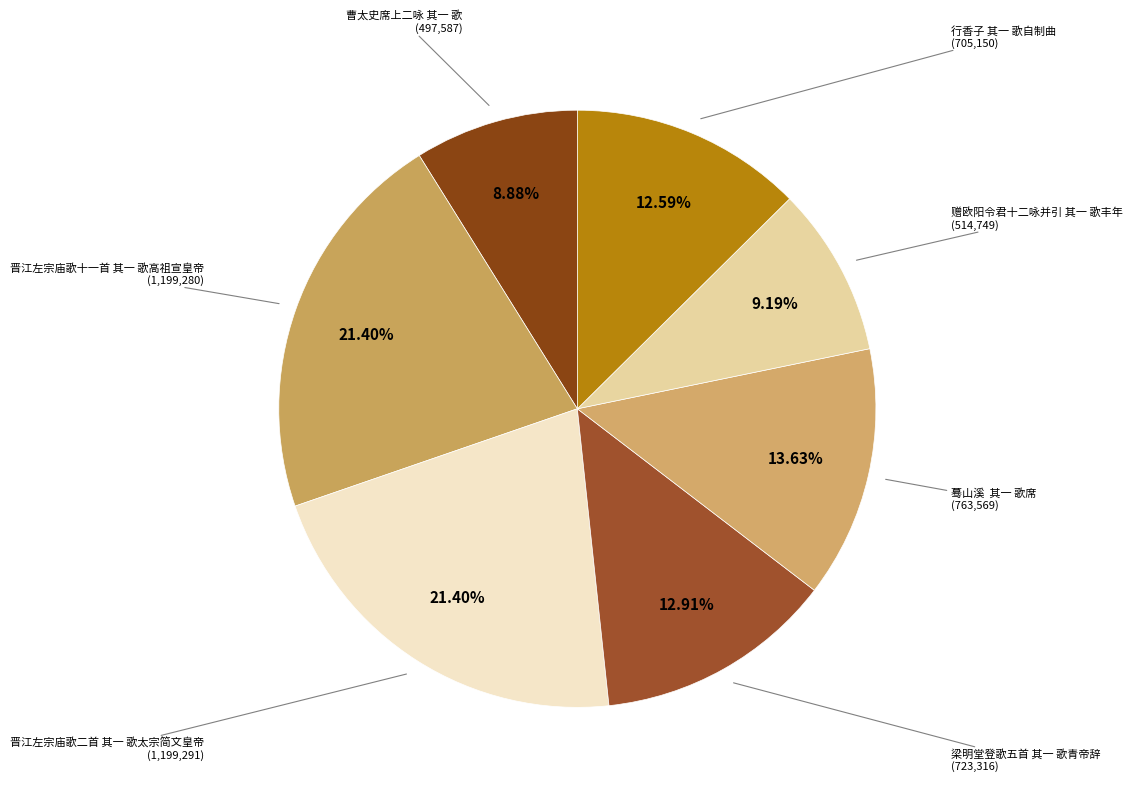

What is the largest slice in the pie chart?

晋江左宗庙歌二首 其一 歌太宗简文皇帝